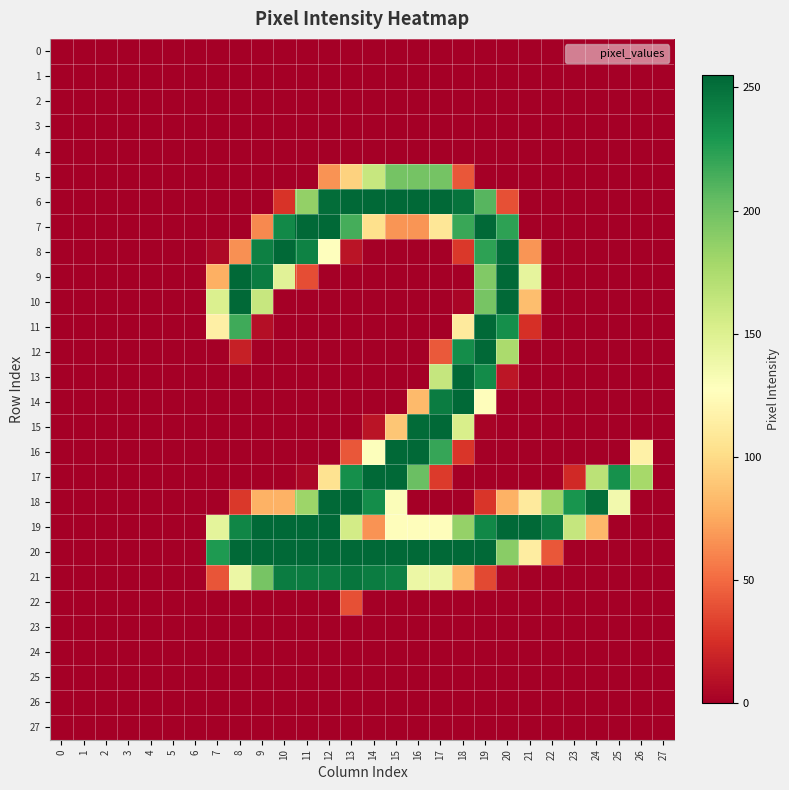

Rank the series at 23 from lowest to highest value.

0, 1, 2, 3, 4, 5, 6, 7, 8, 9, 10, 11, 12, 13, 14, 15, 16, 20, 21, 22, 23, 24, 25, 26, 27, 17, 19, 18